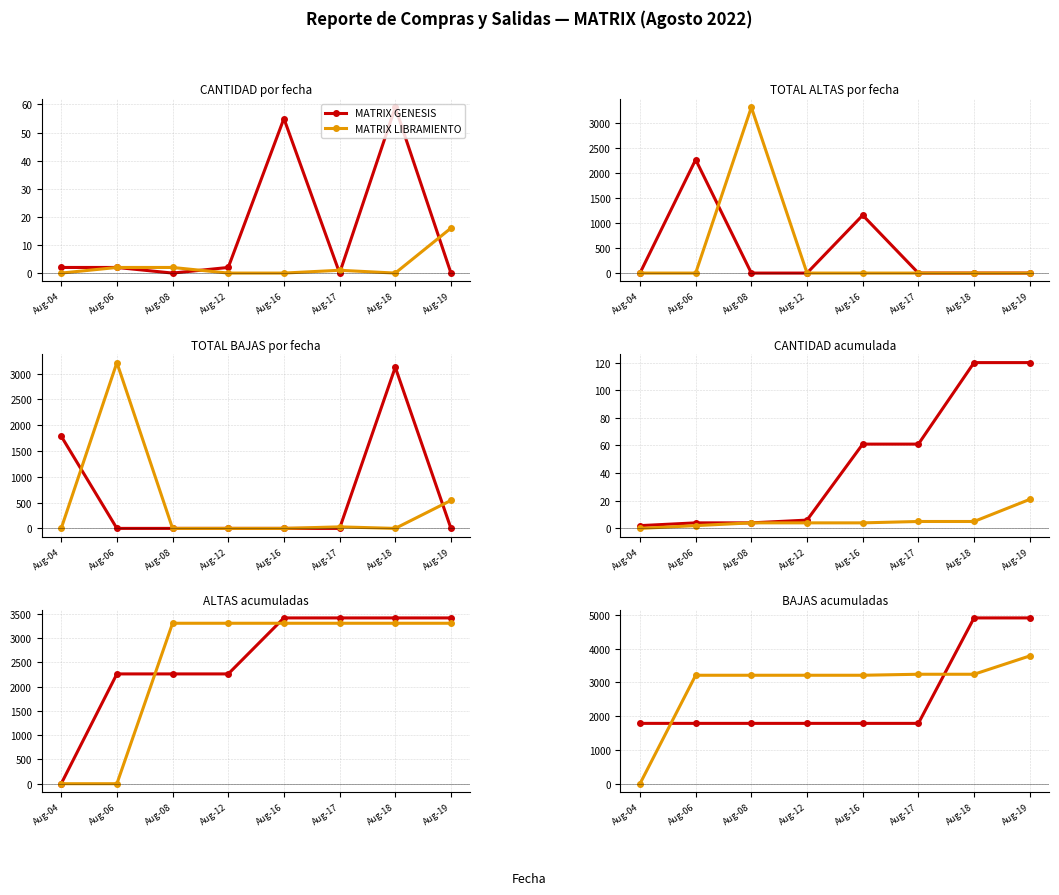

Rank the series by their average value, from lowest to highest.

MATRIX GENESIS, MATRIX LIBRAMIENTO